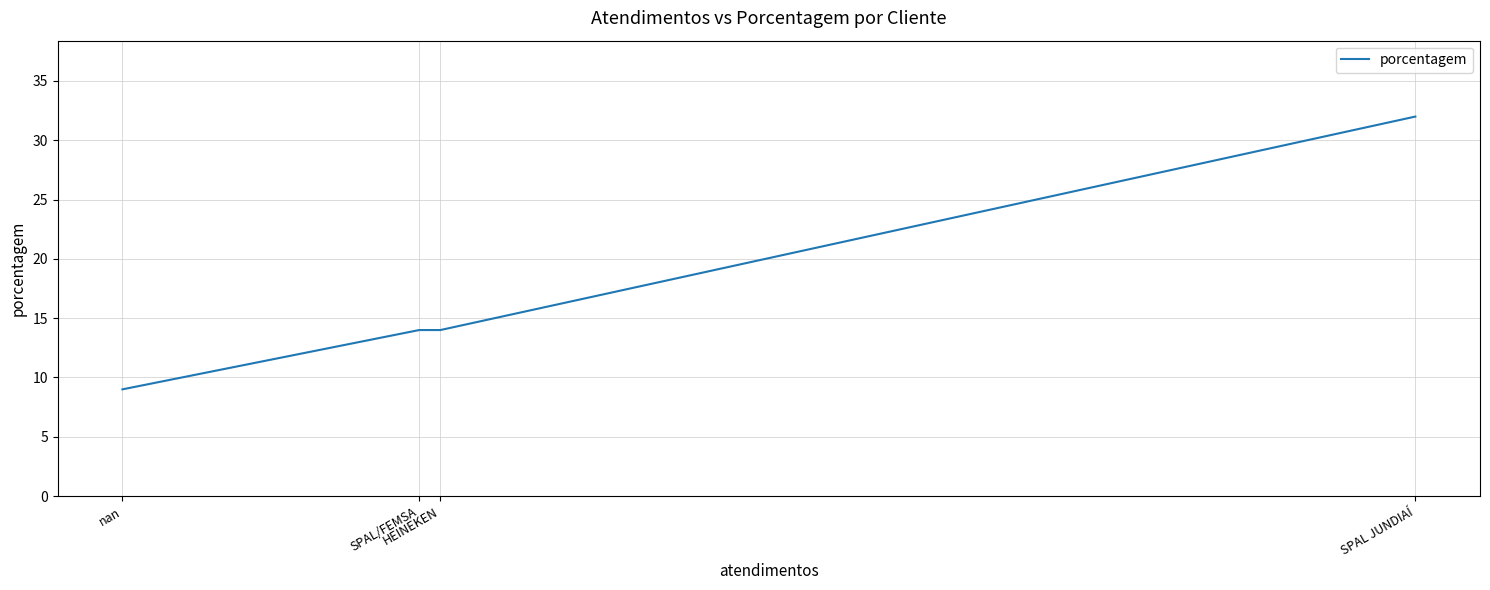

What is the change in value from SPAL JUNDIAÍ to SPAL/FEMSA?

-18